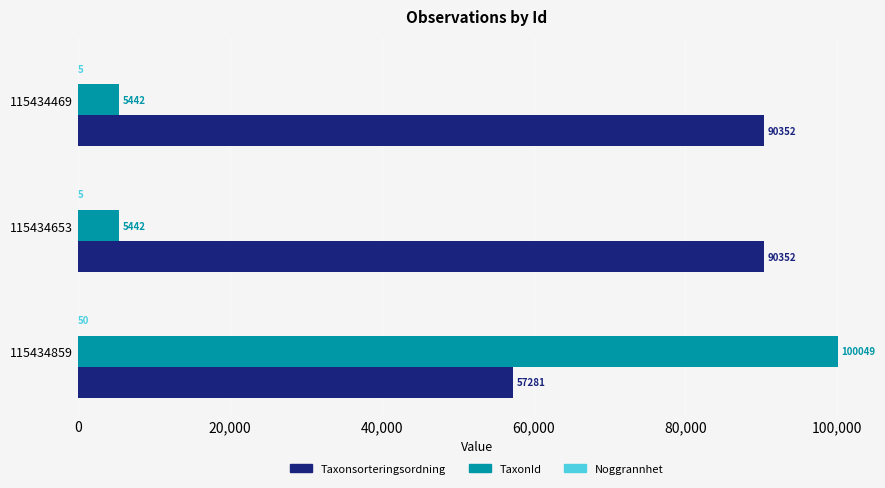

Where is Taxonsorteringsordning nearest to the value 73816?

115434859